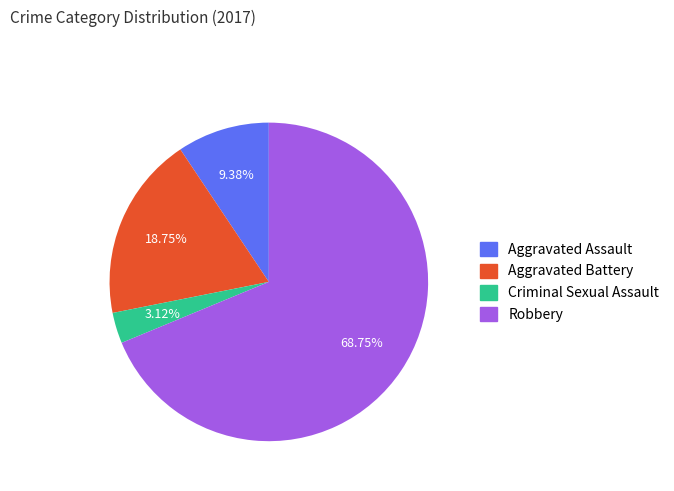

Rank the categories by value from lowest to highest.

Criminal Sexual Assault, Aggravated Assault, Aggravated Battery, Robbery